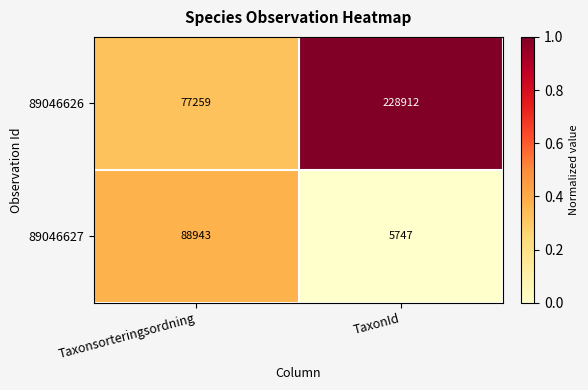

Read the 89046627 value at TaxonId, to the nearest 100.

5700